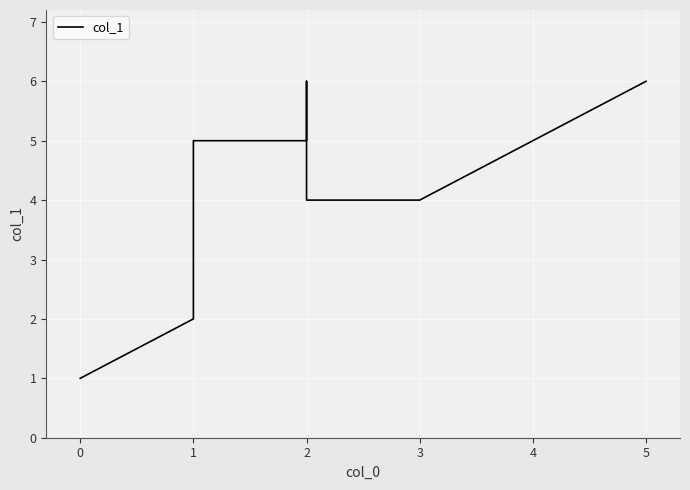

What is the minimum value shown in the chart?

1